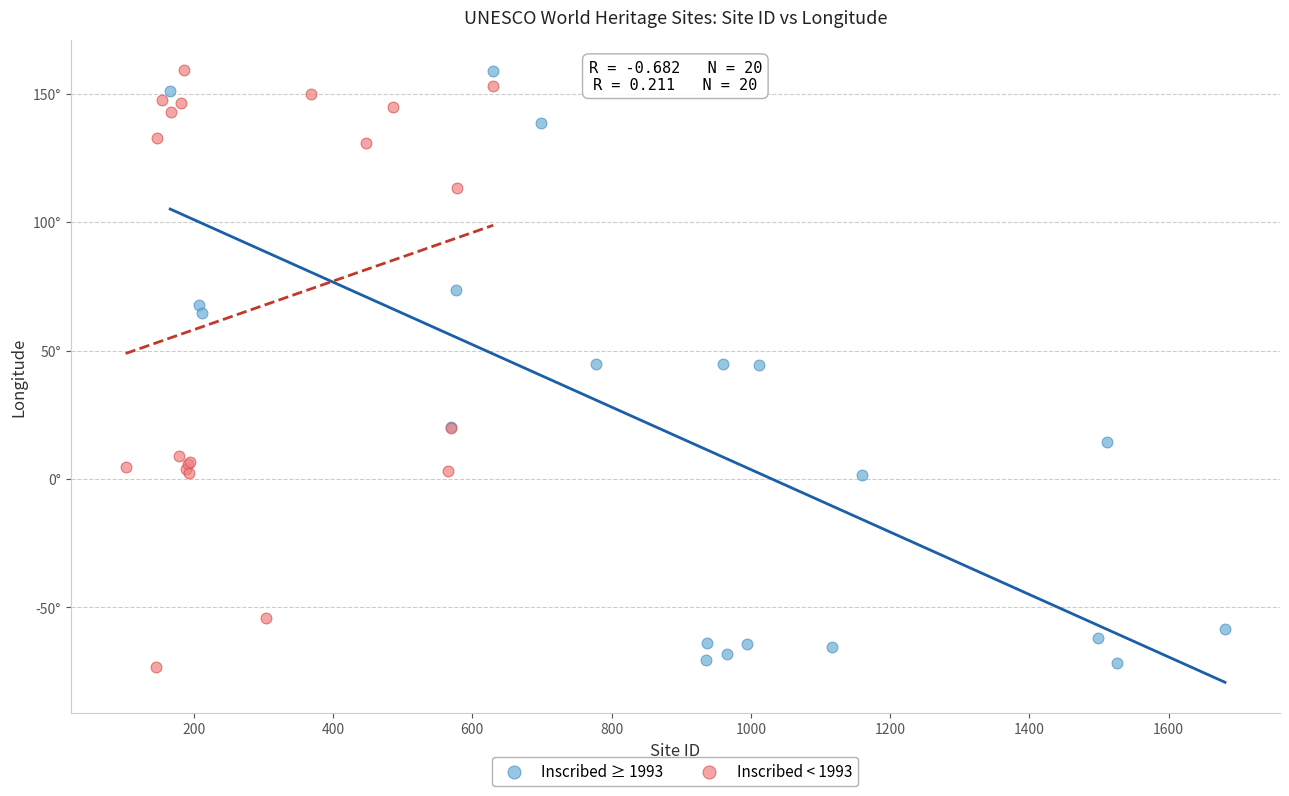

What are all the series names shown in the legend?

Inscribed ≥ 1993, Inscribed < 1993